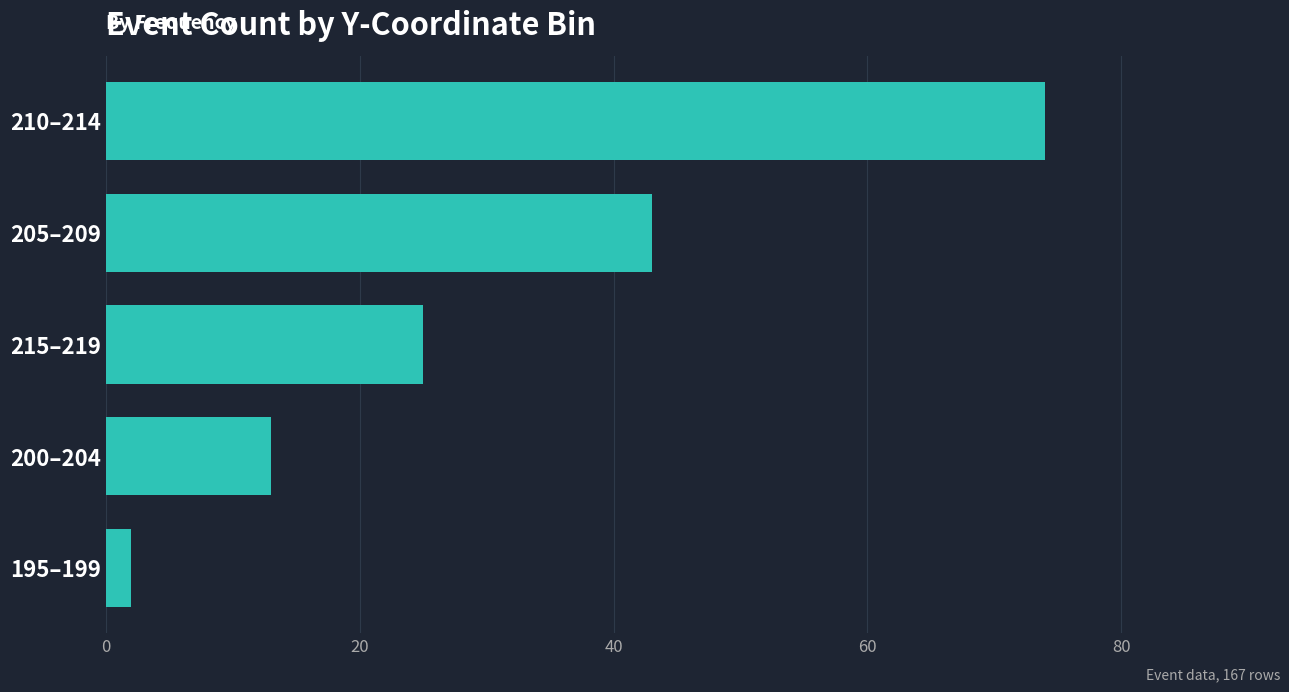

What is the change in value from 210–214 to 195–199?

-72